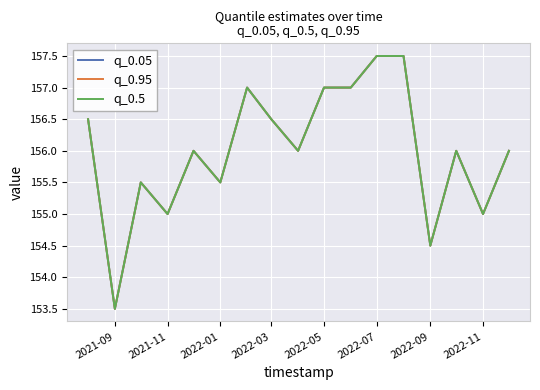

Rank the series by their maximum value, from lowest to highest.

q_0.05, q_0.95, q_0.5